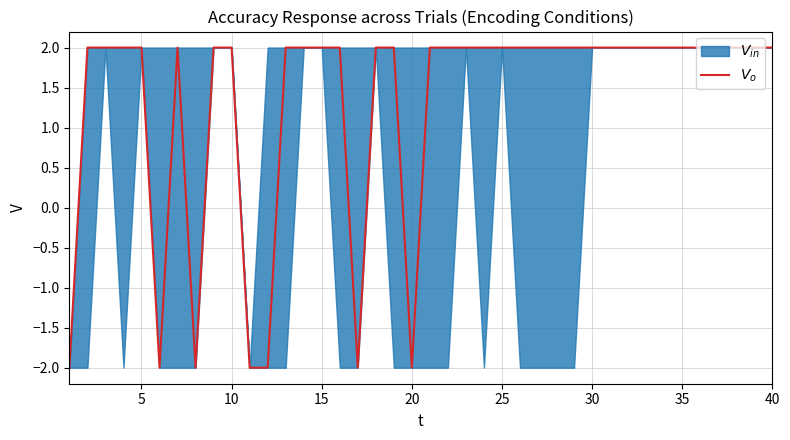

Count the number of categories in the chart.

40